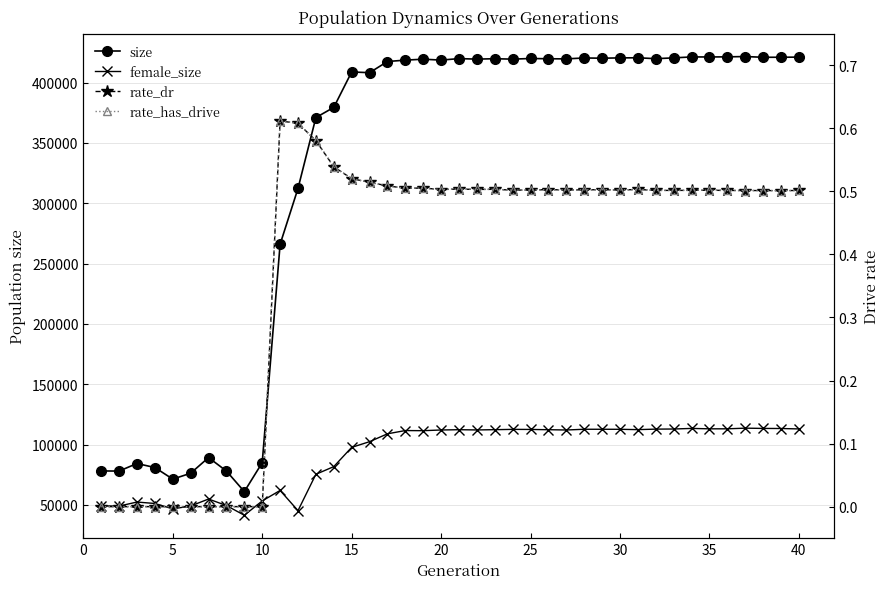

Reading left to right, what are all the values shown in this chart?

size: 78088.0	77989.0	84255.0	80918.0	71316.0	76183.0	89185.0	78006.0	60969.0	84929.0	266014.0	312309.0	371086.0	379510.0	408898.0	408285.0	417549.0	418695.0	419474.0	418716.0	419961.0	419534.0	419865.0	419512.0	420057.0	419826.0	419734.0	420492.0	420287.0	420560.0	420641.0	419898.0	420564.0	421346.0	421319.0	421416.0	421666.0	421054.0	421084.0	421188.0
female_size: 49103.0	48958.0	52302.0	51118.0	46644.0	49032.0	54801.0	49404.0	41351.0	53233.0	61927.0	45192.0	75315.0	81678.0	97638.0	102354.0	108880.0	111581.0	111470.0	112048.0	112282.0	112084.0	112303.0	112559.0	112500.0	112277.0	112043.0	112649.0	112649.0	112625.0	112340.0	112768.0	112855.0	113355.0	113004.0	113022.0	113563.0	113348.0	113272.0	112924.0
rate_dr: 0.0	0.0	0.0	0.0	0.0	0.0	0.0	0.0	0.0	0.0	0.6	0.6	0.6	0.5	0.5	0.5	0.5	0.5	0.5	0.5	0.5	0.5	0.5	0.5	0.5	0.5	0.5	0.5	0.5	0.5	0.5	0.5	0.5	0.5	0.5	0.5	0.5	0.5	0.5	0.5
rate_has_drive: 0.0	0.0	0.0	0.0	0.0	0.0	0.0	0.0	0.0	0.0	0.6	0.6	0.6	0.5	0.5	0.5	0.5	0.5	0.5	0.5	0.5	0.5	0.5	0.5	0.5	0.5	0.5	0.5	0.5	0.5	0.5	0.5	0.5	0.5	0.5	0.5	0.5	0.5	0.5	0.5